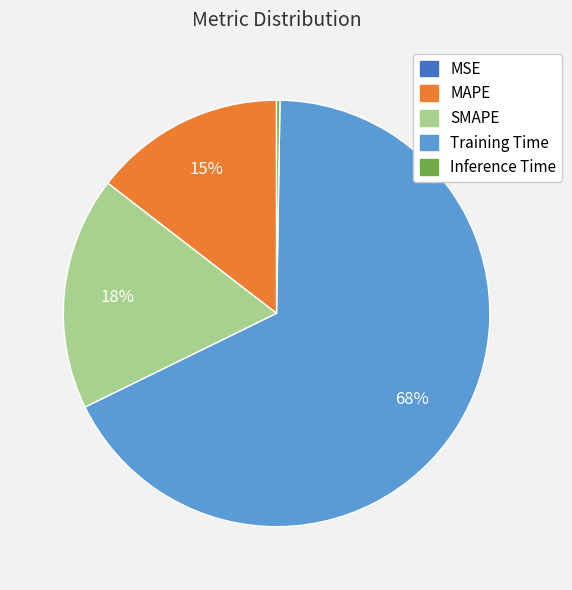

Which category has the biggest portion of the pie?

Training Time